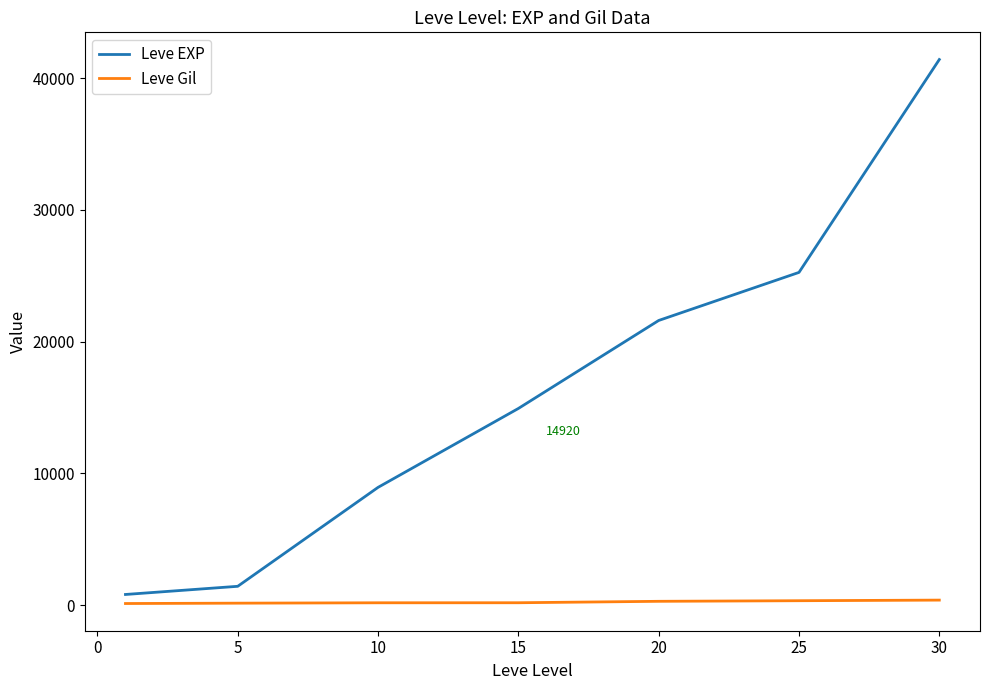

True or false: Leve Gil and Leve EXP cross at least once.

False